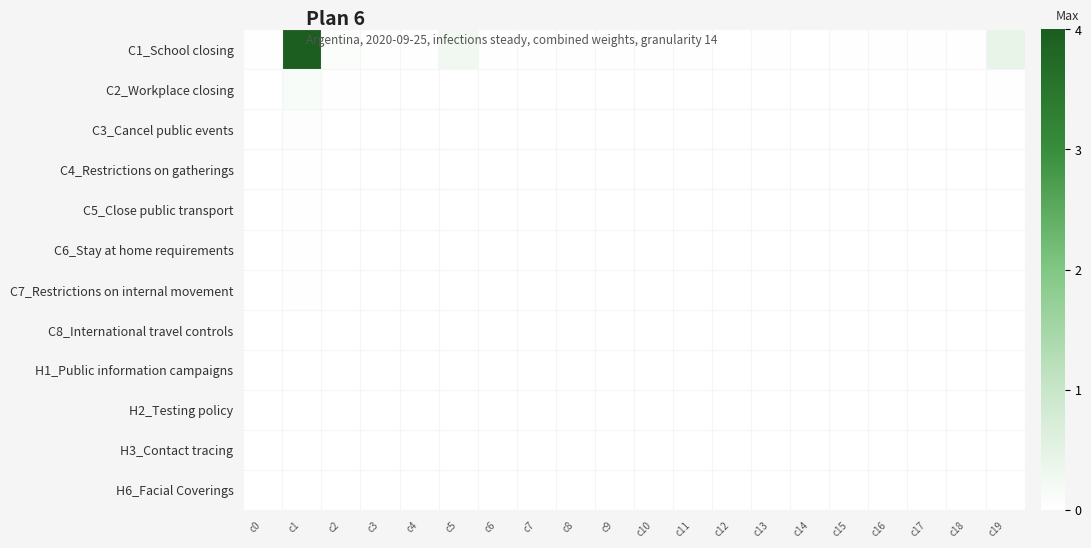

Reading left to right, list all the values displayed in this chart.

C1_School closing: c0=0.0	c1=1.0	c2=0.0	c3=0.0	c4=0.0	c5=0.1	c6=0.0	c7=0.0	c8=0.0	c9=0.0	c10=0.0	c11=0.0	c12=0.0	c13=0.0	c14=0.0	c15=0.0	c16=0.0	c17=0.0	c18=0.0	c19=0.1
C2_Workplace closing: c0=0.0	c1=0.0	c2=0.0	c3=0.0	c4=0.0	c5=0.0	c6=0.0	c7=0.0	c8=0.0	c9=0.0	c10=0.0	c11=0.0	c12=0.0	c13=0.0	c14=0.0	c15=0.0	c16=0.0	c17=0.0	c18=0.0	c19=0.0
C3_Cancel public events: c0=0.0	c1=0.0	c2=0.0	c3=0.0	c4=0.0	c5=0.0	c6=0.0	c7=0.0	c8=0.0	c9=0.0	c10=0.0	c11=0.0	c12=0.0	c13=0.0	c14=0.0	c15=0.0	c16=0.0	c17=0.0	c18=0.0	c19=0.0
C4_Restrictions on gatherings: c0=0.0	c1=0.0	c2=0.0	c3=0.0	c4=0.0	c5=0.0	c6=0.0	c7=0.0	c8=0.0	c9=0.0	c10=0.0	c11=0.0	c12=0.0	c13=0.0	c14=0.0	c15=0.0	c16=0.0	c17=0.0	c18=0.0	c19=0.0
C5_Close public transport: c0=0.0	c1=0.0	c2=0.0	c3=0.0	c4=0.0	c5=0.0	c6=0.0	c7=0.0	c8=0.0	c9=0.0	c10=0.0	c11=0.0	c12=0.0	c13=0.0	c14=0.0	c15=0.0	c16=0.0	c17=0.0	c18=0.0	c19=0.0
C6_Stay at home requirements: c0=0.0	c1=0.0	c2=0.0	c3=0.0	c4=0.0	c5=0.0	c6=0.0	c7=0.0	c8=0.0	c9=0.0	c10=0.0	c11=0.0	c12=0.0	c13=0.0	c14=0.0	c15=0.0	c16=0.0	c17=0.0	c18=0.0	c19=0.0
C7_Restrictions on internal movement: c0=0.0	c1=0.0	c2=0.0	c3=0.0	c4=0.0	c5=0.0	c6=0.0	c7=0.0	c8=0.0	c9=0.0	c10=0.0	c11=0.0	c12=0.0	c13=0.0	c14=0.0	c15=0.0	c16=0.0	c17=0.0	c18=0.0	c19=0.0
C8_International travel controls: c0=0.0	c1=0.0	c2=0.0	c3=0.0	c4=0.0	c5=0.0	c6=0.0	c7=0.0	c8=0.0	c9=0.0	c10=0.0	c11=0.0	c12=0.0	c13=0.0	c14=0.0	c15=0.0	c16=0.0	c17=0.0	c18=0.0	c19=0.0
H1_Public information campaigns: c0=0.0	c1=0.0	c2=0.0	c3=0.0	c4=0.0	c5=0.0	c6=0.0	c7=0.0	c8=0.0	c9=0.0	c10=0.0	c11=0.0	c12=0.0	c13=0.0	c14=0.0	c15=0.0	c16=0.0	c17=0.0	c18=0.0	c19=0.0
H2_Testing policy: c0=0.0	c1=0.0	c2=0.0	c3=0.0	c4=0.0	c5=0.0	c6=0.0	c7=0.0	c8=0.0	c9=0.0	c10=0.0	c11=0.0	c12=0.0	c13=0.0	c14=0.0	c15=0.0	c16=0.0	c17=0.0	c18=0.0	c19=0.0
H3_Contact tracing: c0=0.0	c1=0.0	c2=0.0	c3=0.0	c4=0.0	c5=0.0	c6=0.0	c7=0.0	c8=0.0	c9=0.0	c10=0.0	c11=0.0	c12=0.0	c13=0.0	c14=0.0	c15=0.0	c16=0.0	c17=0.0	c18=0.0	c19=0.0
H6_Facial Coverings: c0=0.0	c1=0.0	c2=0.0	c3=0.0	c4=0.0	c5=0.0	c6=0.0	c7=0.0	c8=0.0	c9=0.0	c10=0.0	c11=0.0	c12=0.0	c13=0.0	c14=0.0	c15=0.0	c16=0.0	c17=0.0	c18=0.0	c19=0.0